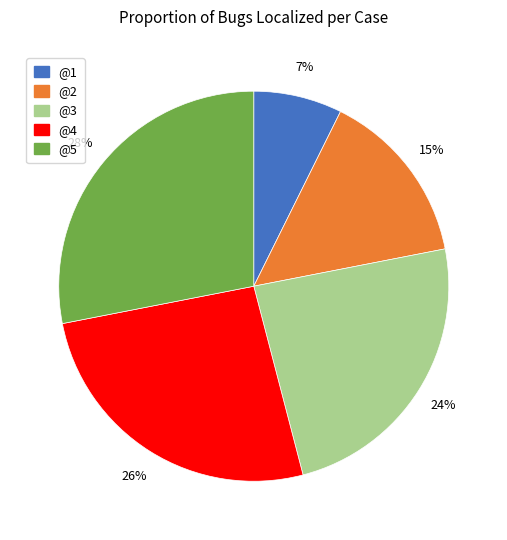

To the nearest percent, what percentage of the pie is @2?

15%